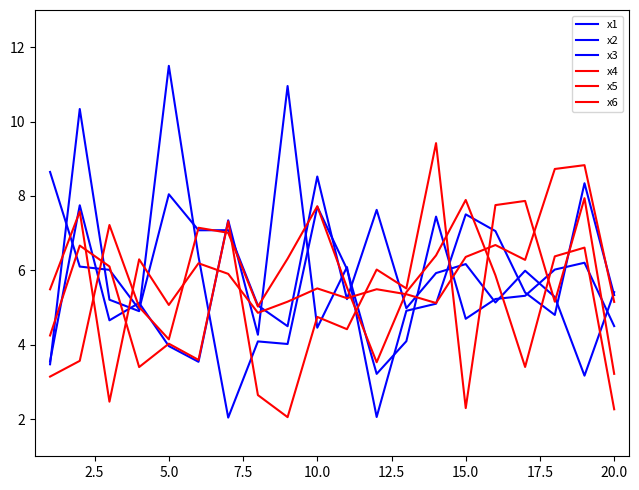

Does the chart display data point markers on the line(s)?

No